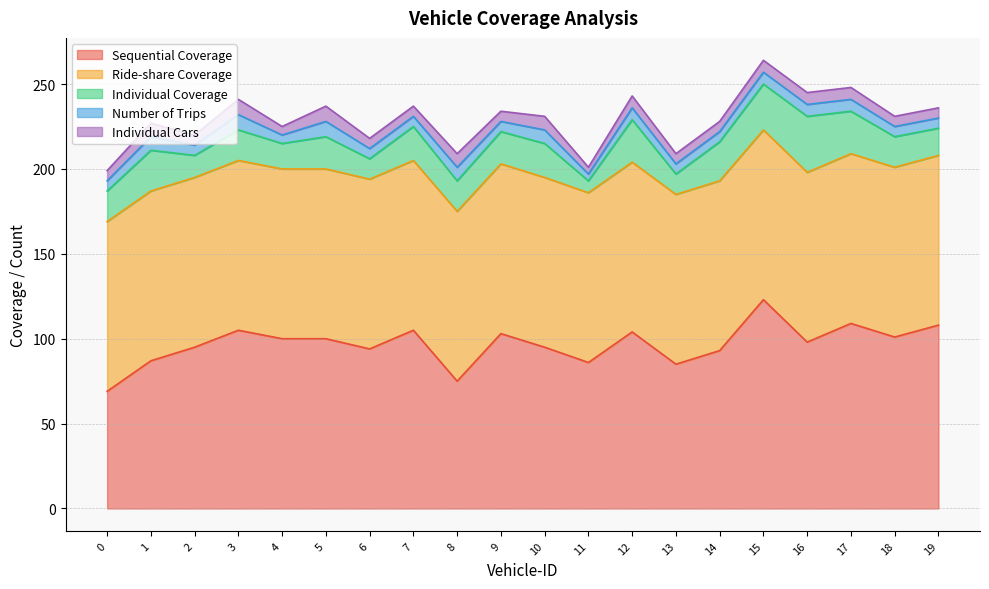

At how many categories does at least one series exceed 37?

20